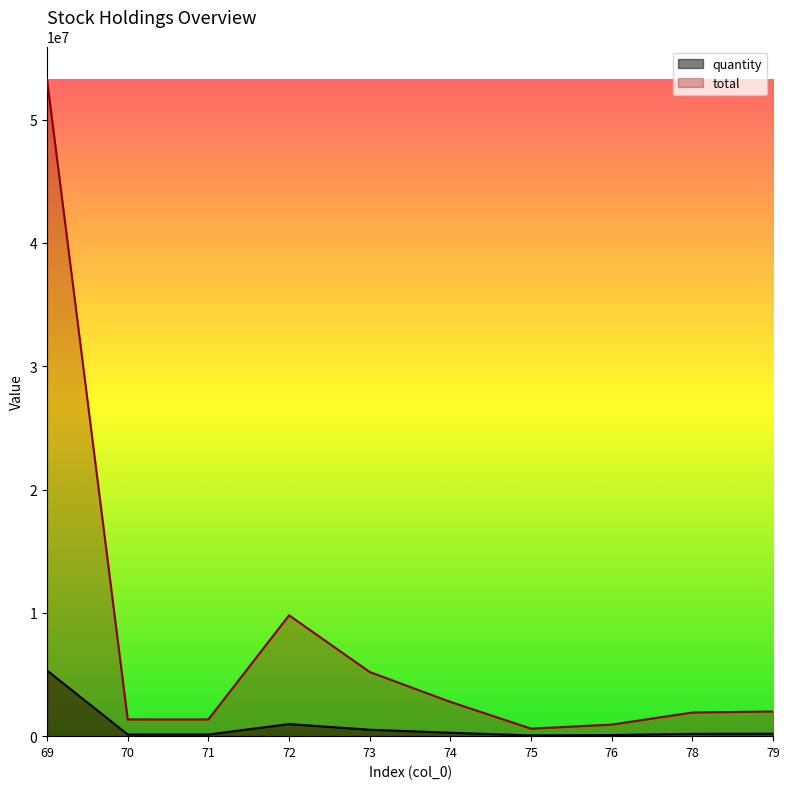

Reading right to left, what are all the values shown in this chart?

quantity: 200000	191673	93740	60900	277716	520207	980000	135667	135667	5326205
total: 2000000	1916730	937400	609000	2777160	5202070	9800000	1356670	1356670	53262050